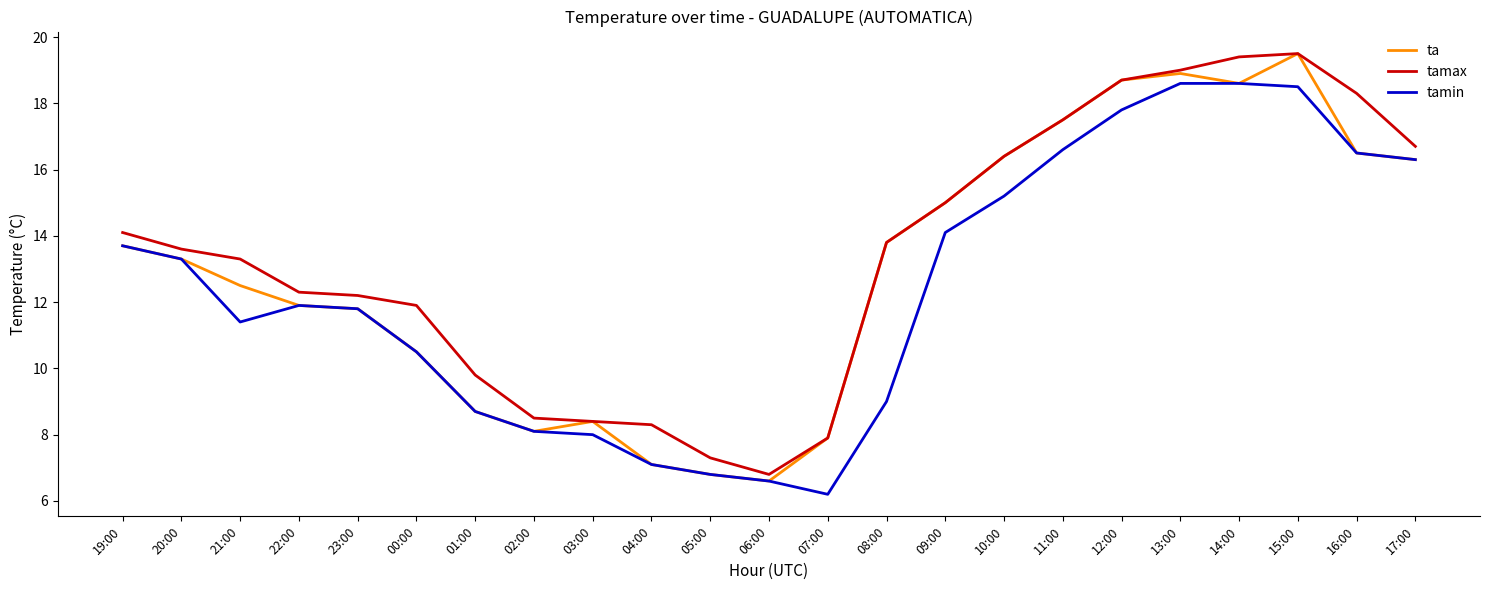

Which series changed the most between 00:00 and 16:00?

tamax